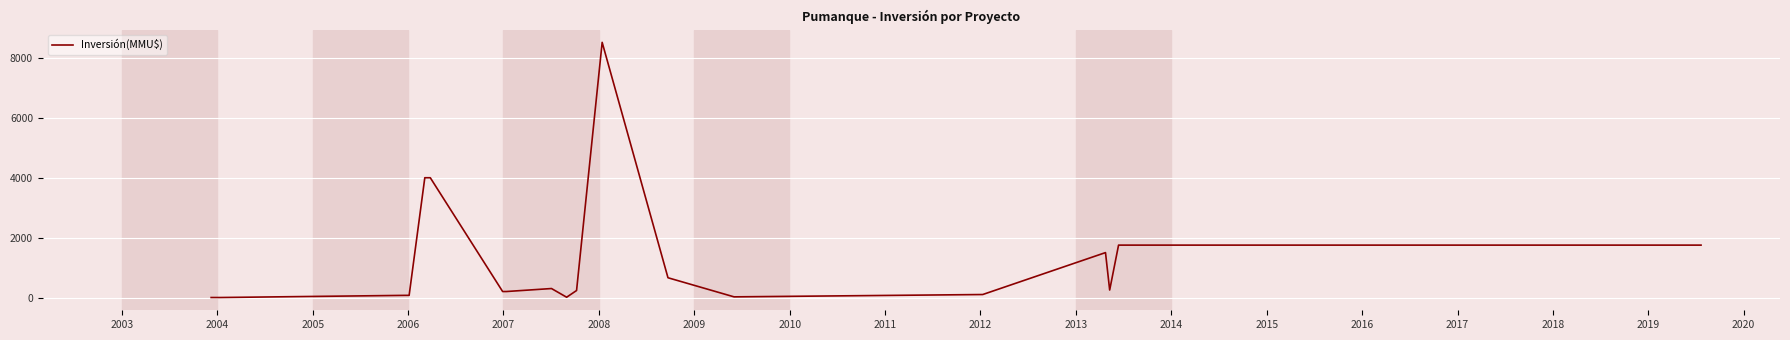

What is the maximum value shown in the chart?

8521